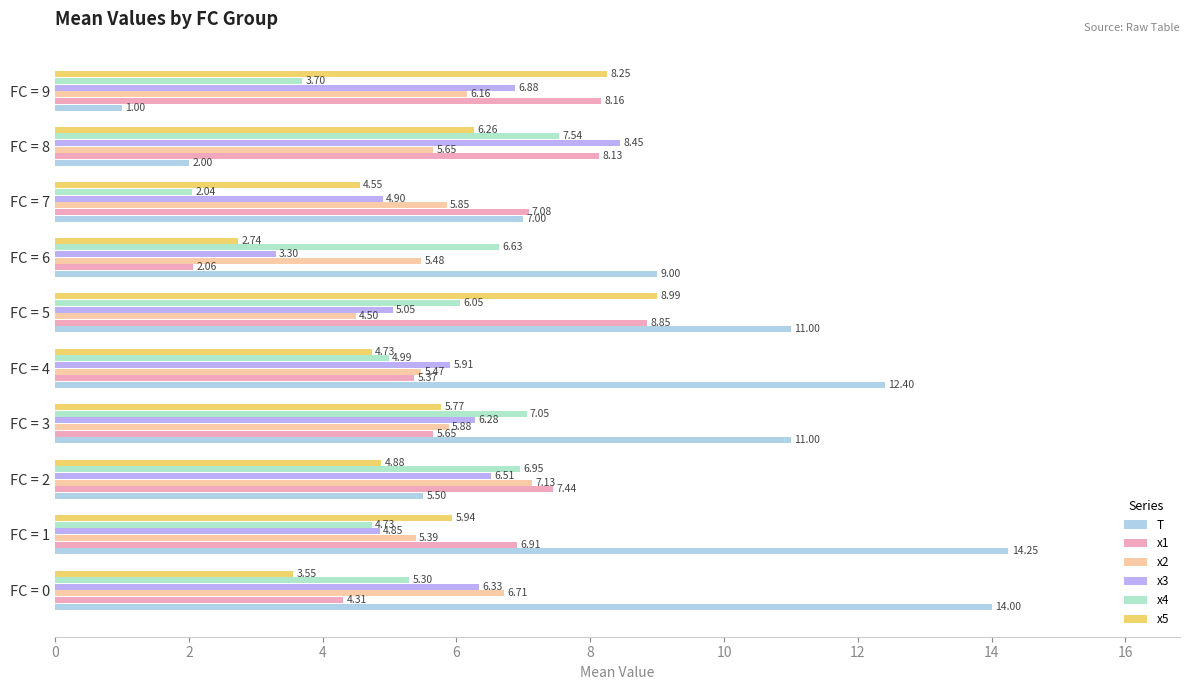

Which series has the largest range (max minus min)?

T